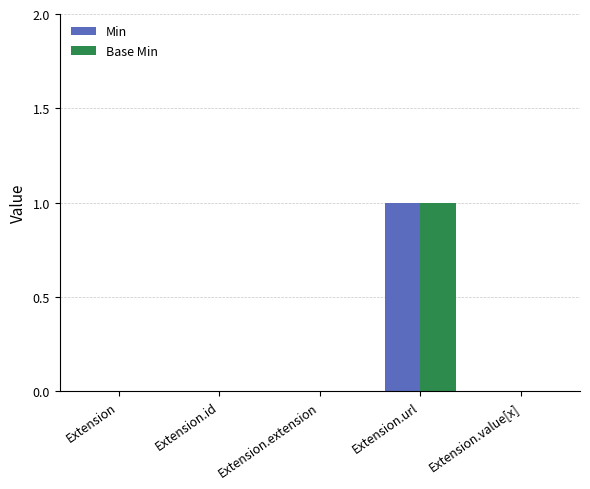

How many Base Min values are between 0 and 1?

5